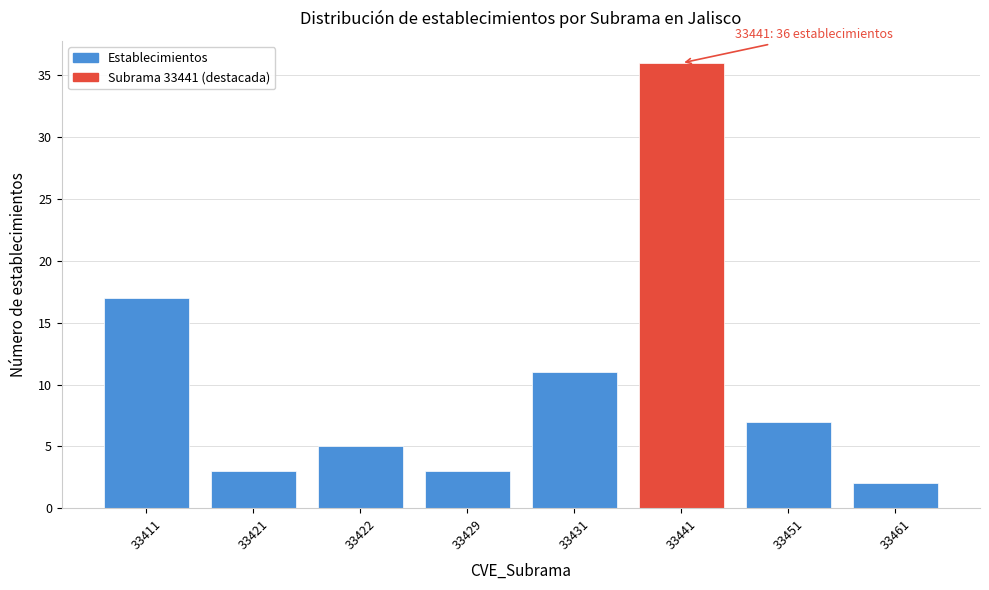

Reading left to right, list all the values displayed in this chart.

33411=17	33421=3	33422=5	33429=3	33431=11	33441=36	33451=7	33461=2